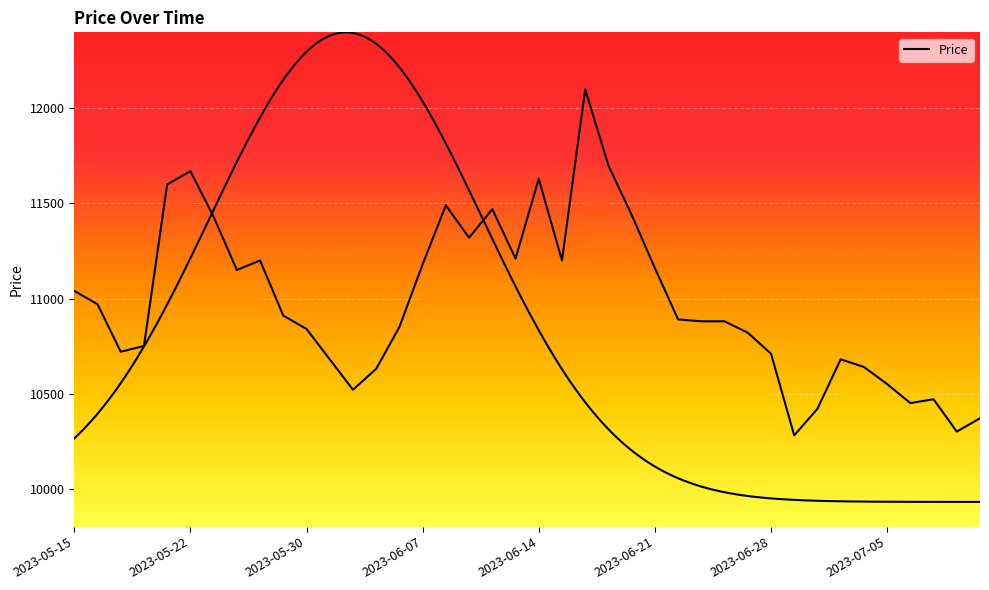

True or false: there are more than 2 points higher than both neighbors.

True